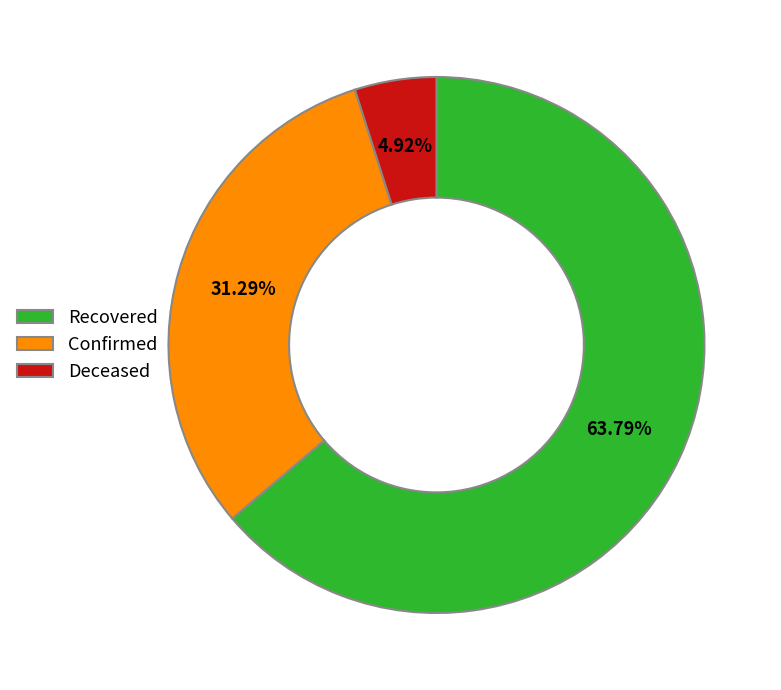

Do Recovered and Confirmed together represent more than half of the pie?

Yes